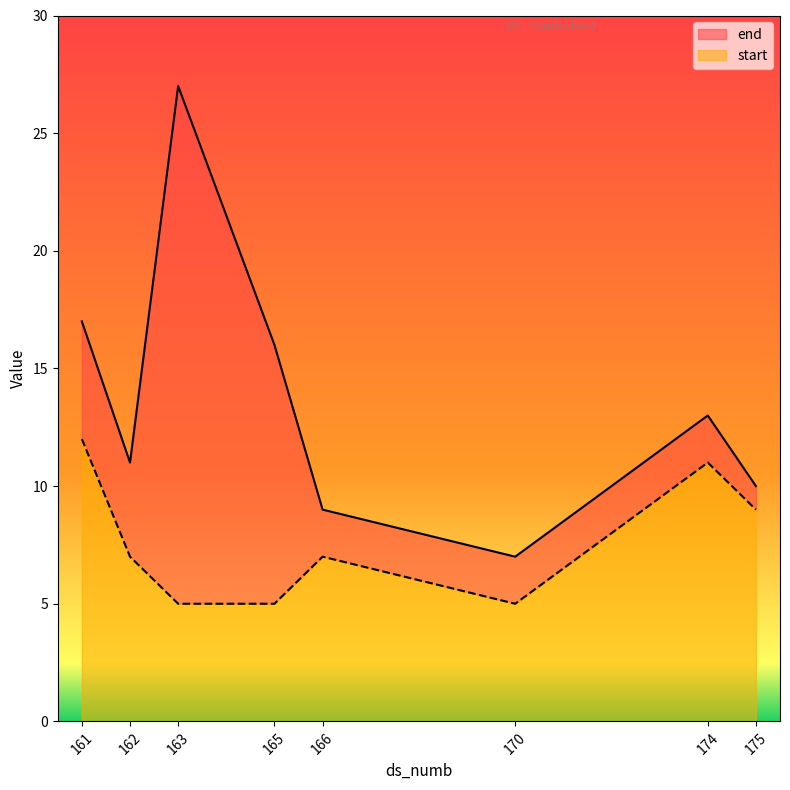

Count the number of categories in the chart.

8